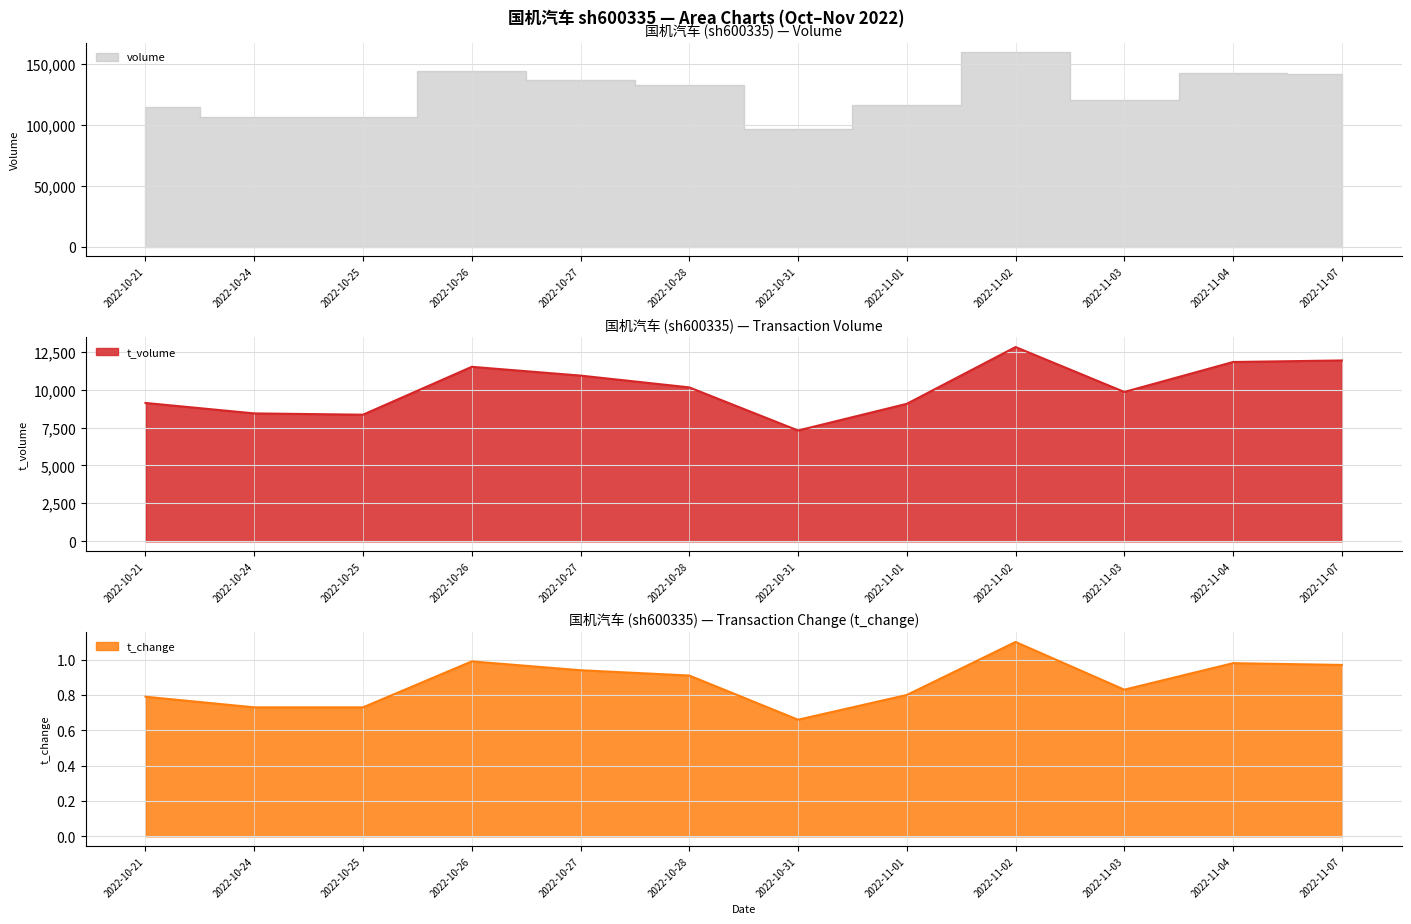

At which category does volume reach its first local valley?

2022-10-31